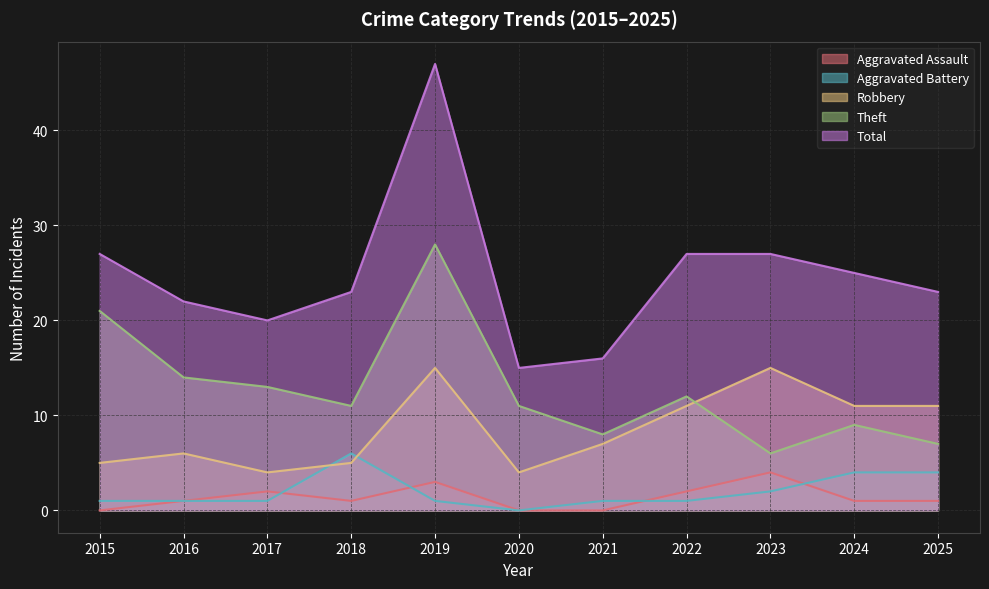

What is the total value across all series at 2016?

44